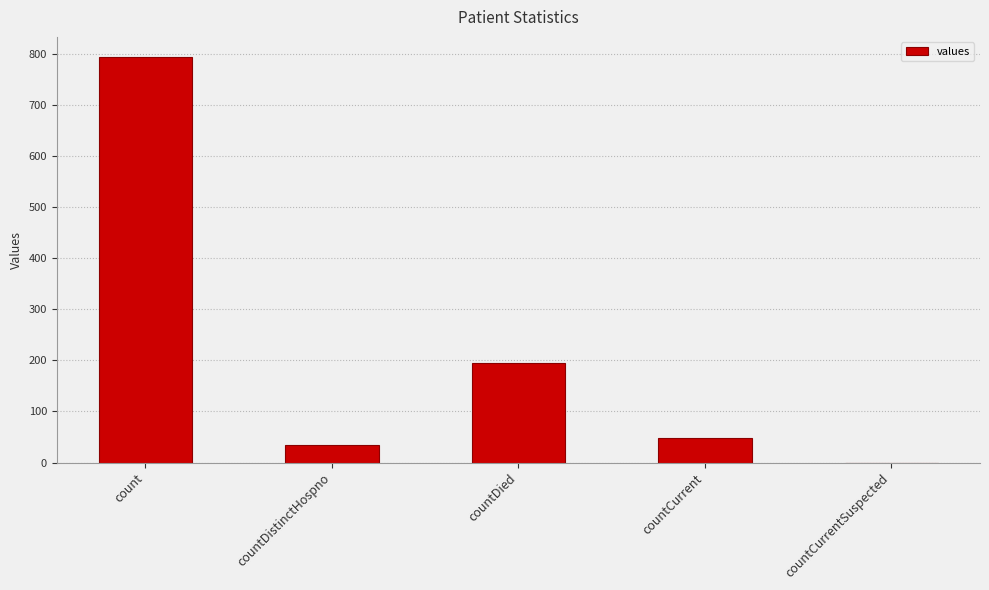

What is the change in value from countDied to countCurrent?

-146